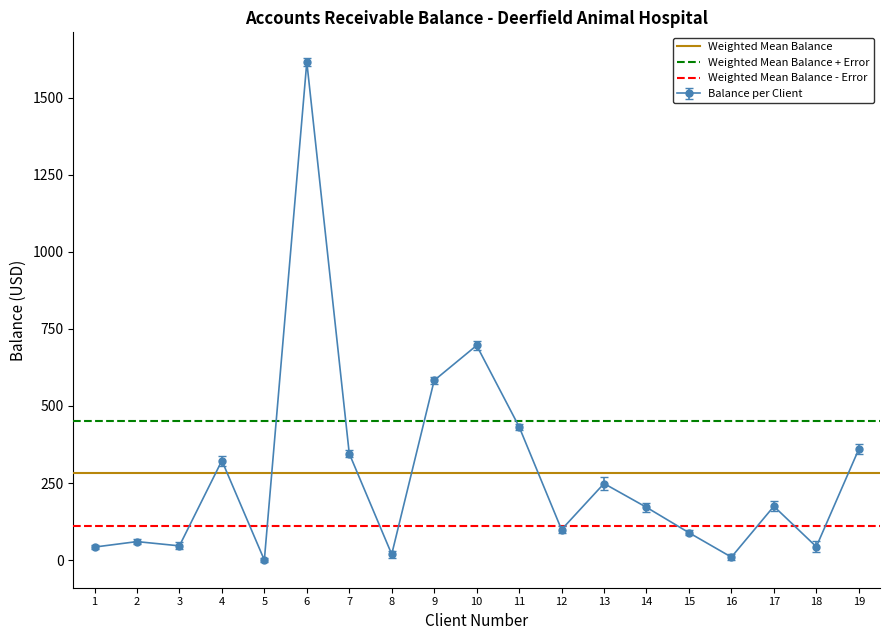

True or false: Weighted Mean Balance - Error has a value of 179.4 at 1.

False